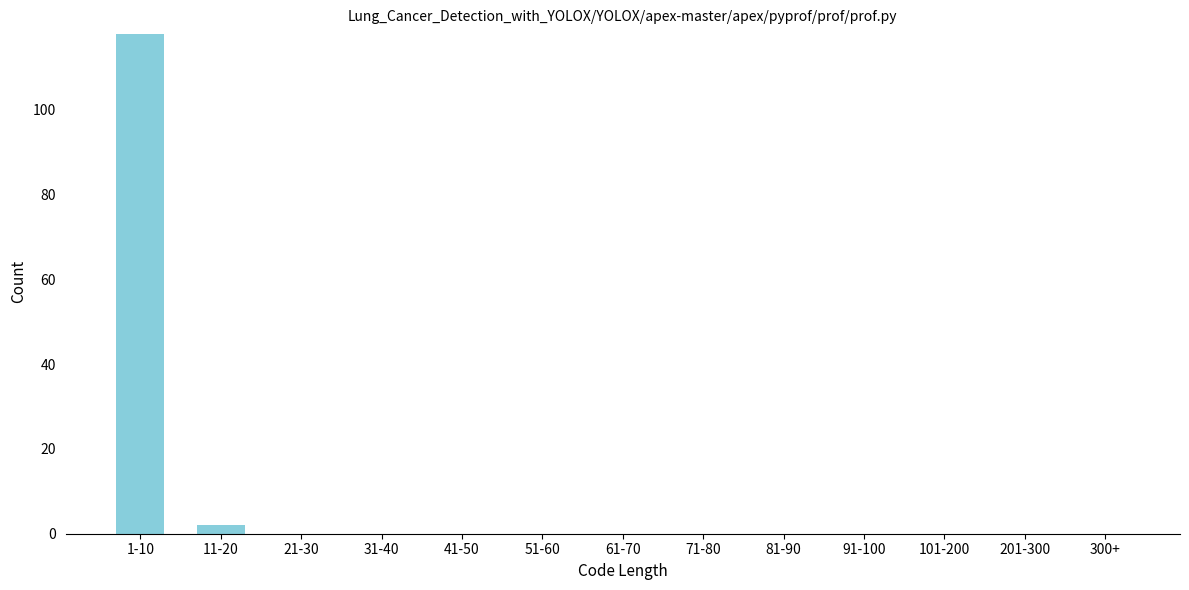

Reading left to right, what are all the values shown in this chart?

1-10=118	11-20=2	21-30=0	31-40=0	41-50=0	51-60=0	61-70=0	71-80=0	81-90=0	91-100=0	101-200=0	201-300=0	300+=0